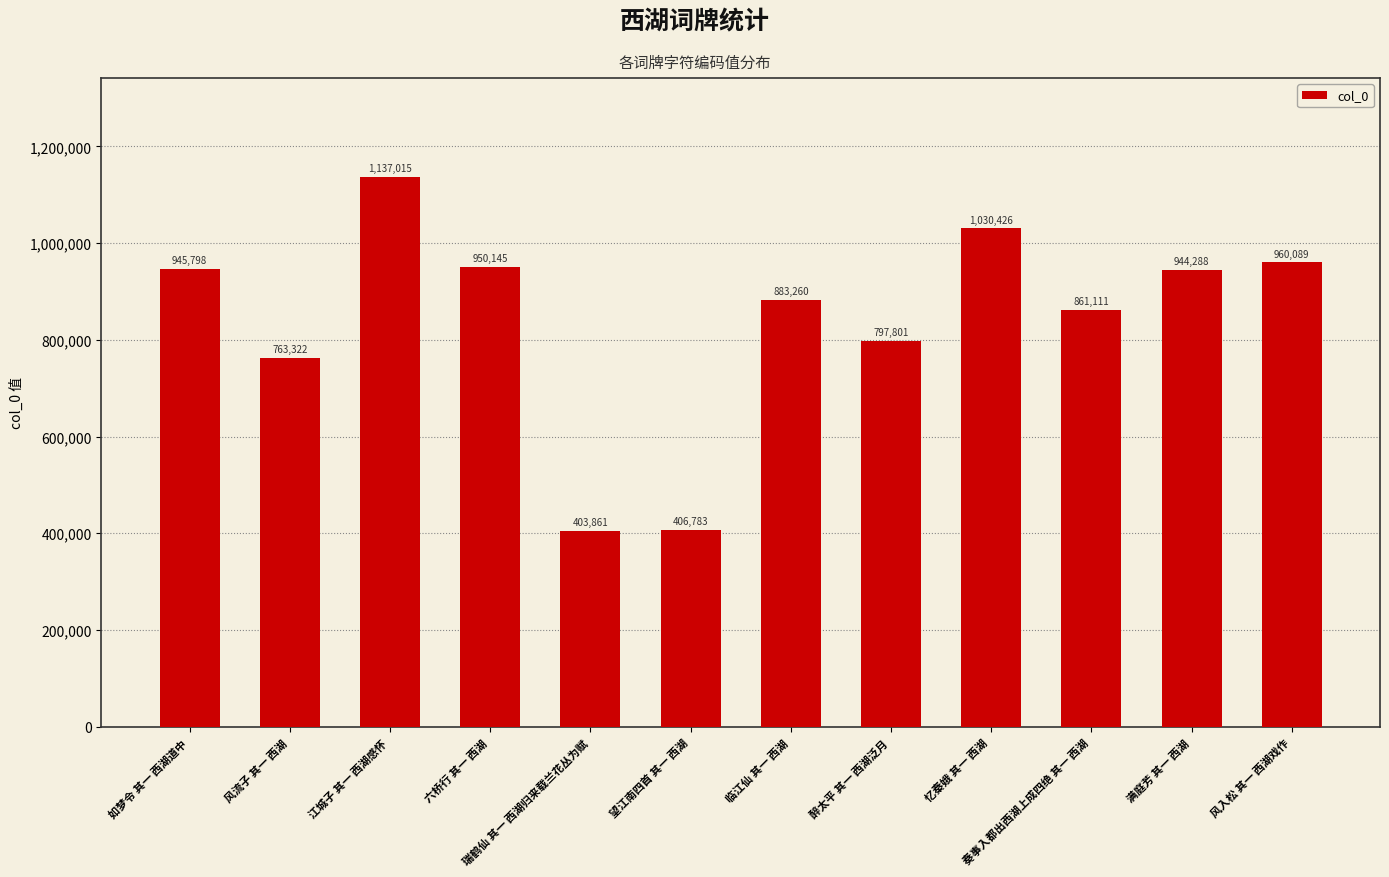

Where is the data nearest to the value 770438?

风流子 其一 西湖